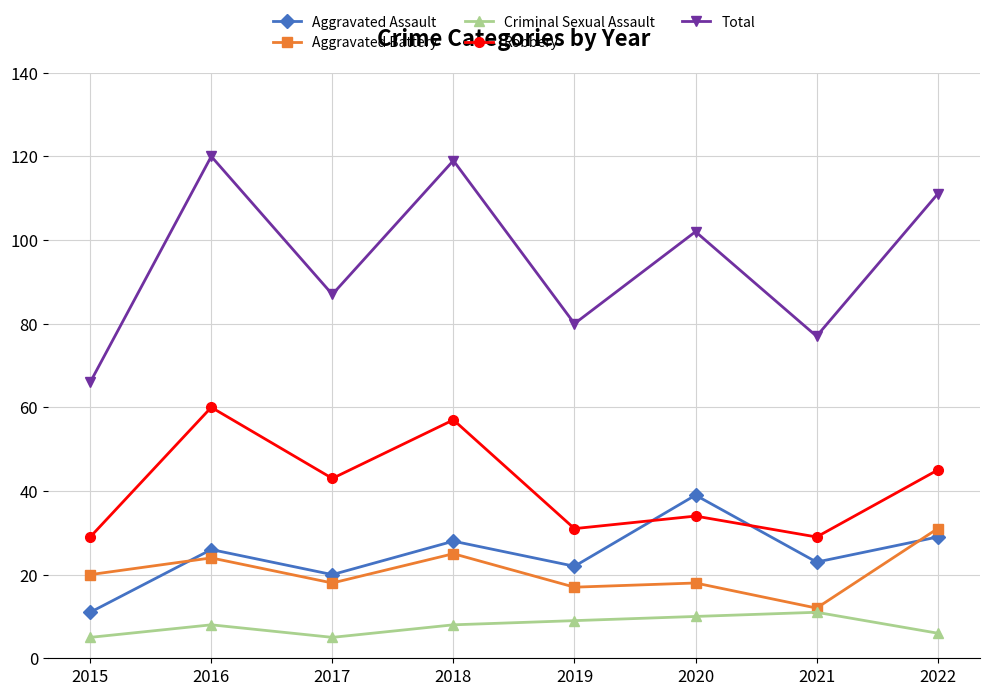

Where is the first local minimum for Robbery?

2017